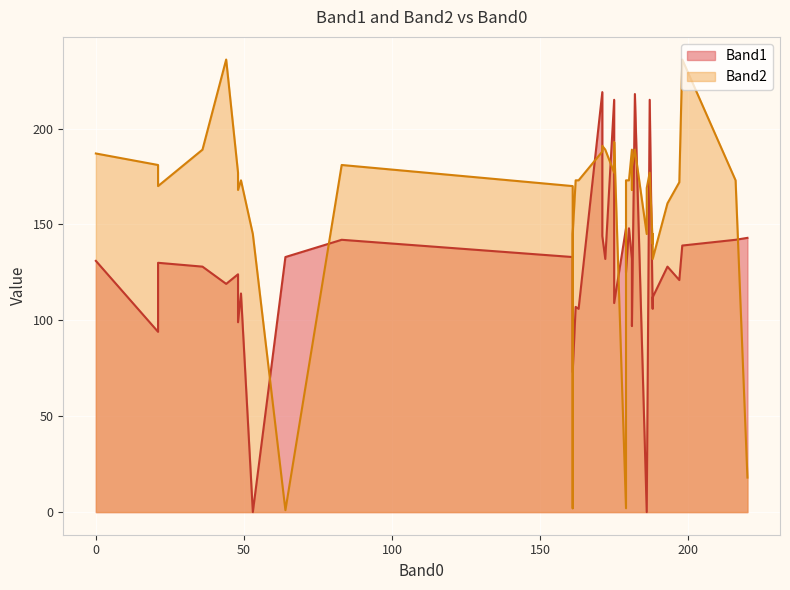

At 175, list the series in order from smallest to largest.

Band1, Band2